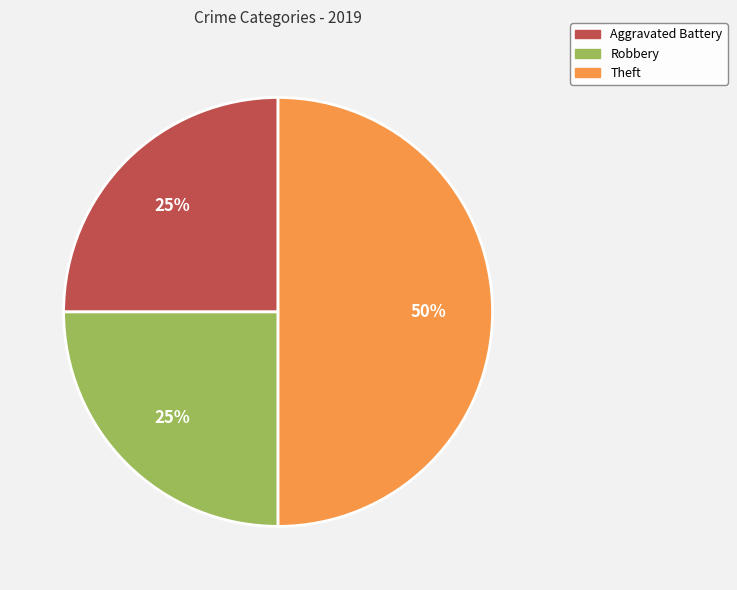

To the nearest percent, what percentage of the pie is Robbery?

25%